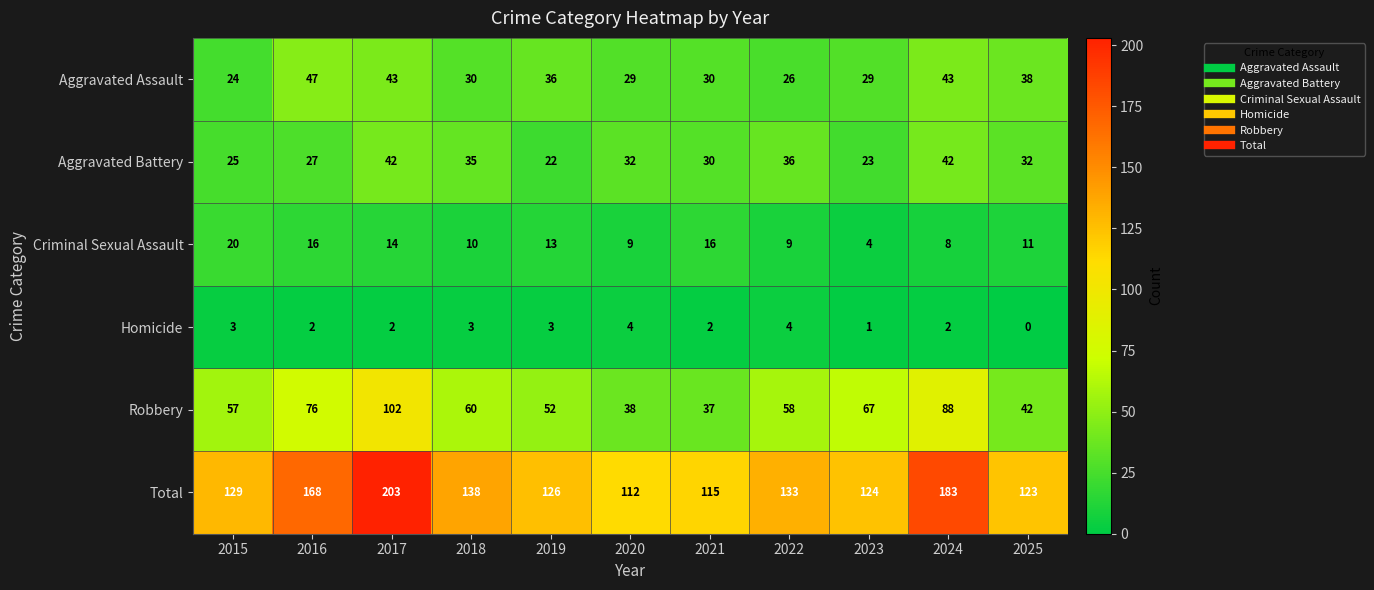

List the series in order of their peak value, lowest first.

Homicide, Criminal Sexual Assault, Aggravated Battery, Aggravated Assault, Robbery, Total